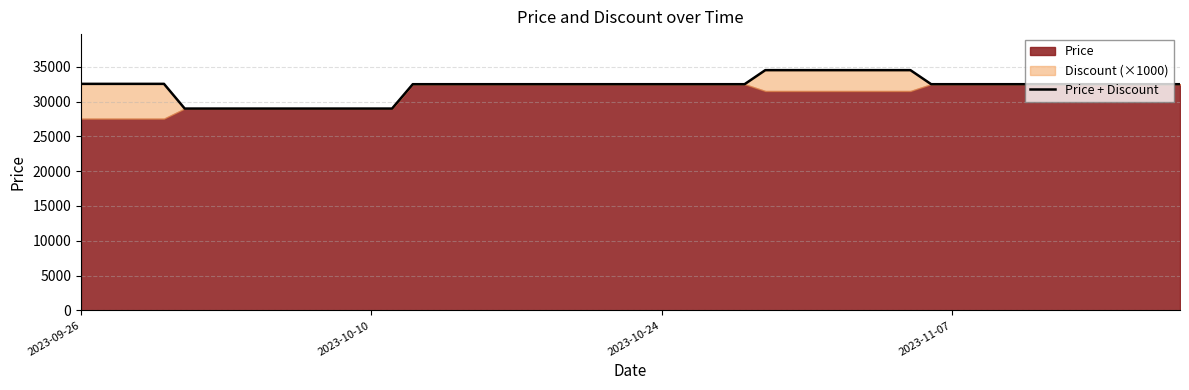

What is the smallest value displayed?

29000